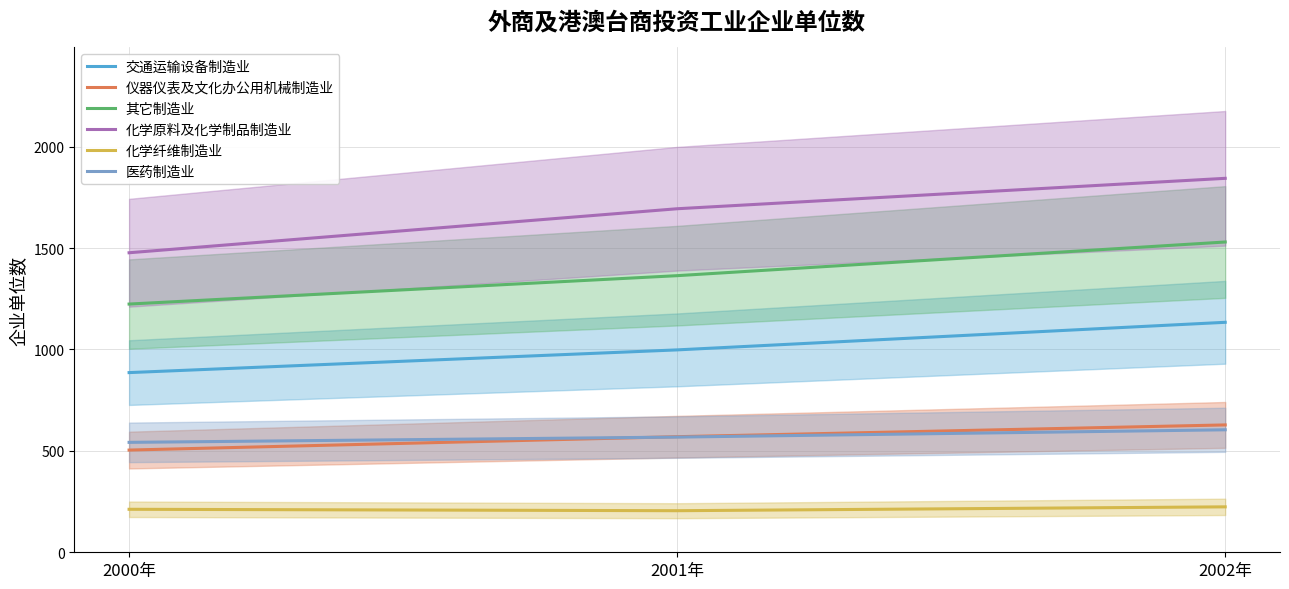

What position from the right is 2001年?

2